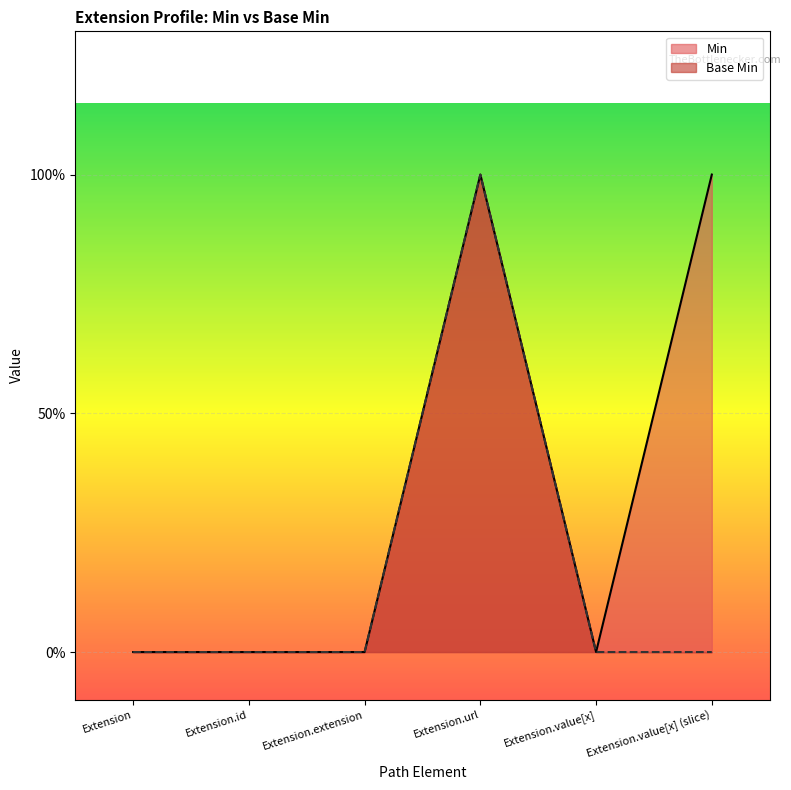

Which label corresponds to the largest value in the chart?

Extension.url